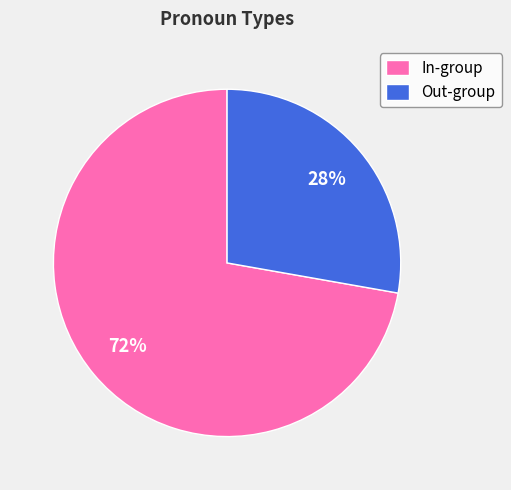

Which category accounts for the majority?

In-group